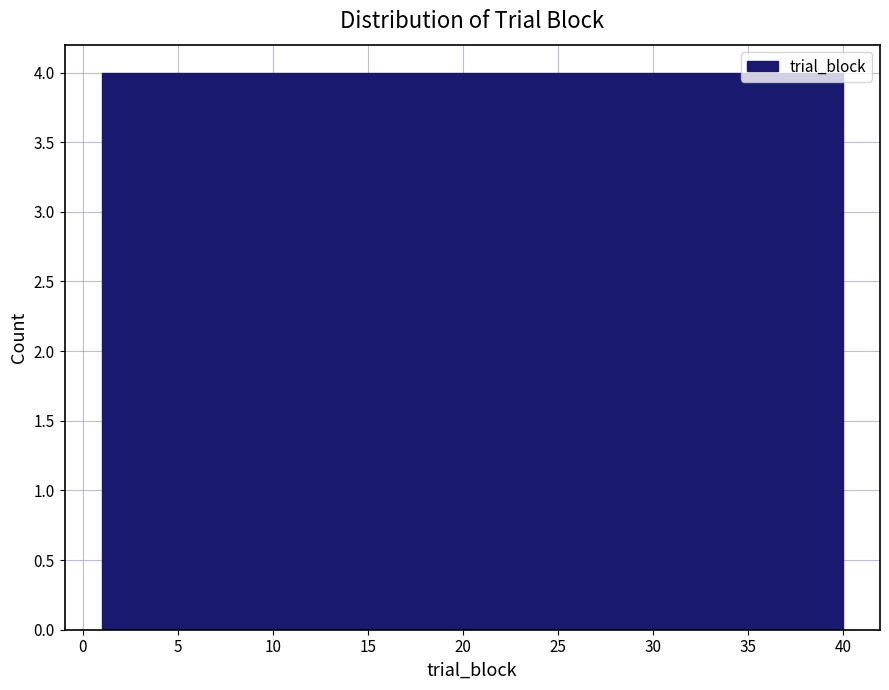

Reading left to right, list every bar in this chart as the range it spans on the x-axis followed by its height. Neither the bar edges nor the heights are printed on the chart, so give them approximately, as read against the axes.

1.0 to 4.9: 4
4.9 to 8.8: 4
8.8 to 12.7: 4
12.7 to 16.6: 4
16.6 to 20.5: 4
20.5 to 24.4: 4
24.4 to 28.3: 4
28.3 to 32.2: 4
32.2 to 36.1: 4
36.1 to 40.0: 4